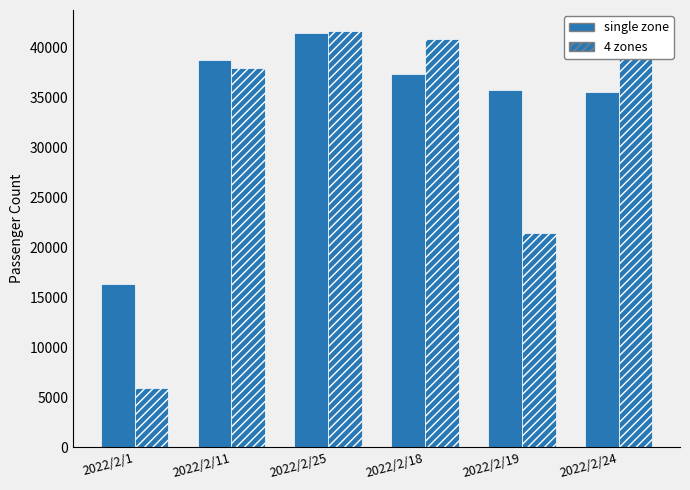

At which category is the sum across all series the highest?

2022/2/25